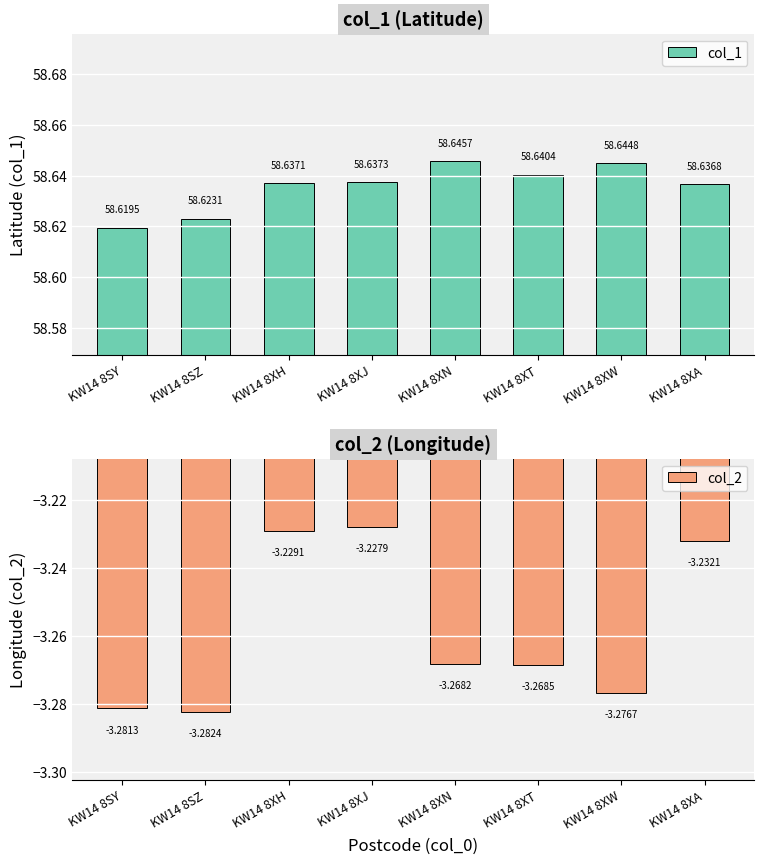

How many bars are there in each group?

2